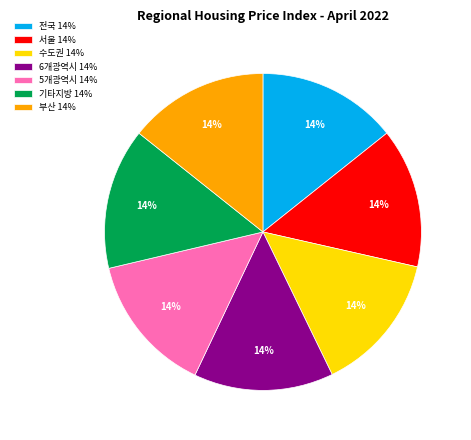

To the nearest percent, what percentage of the pie is 부산?

14%